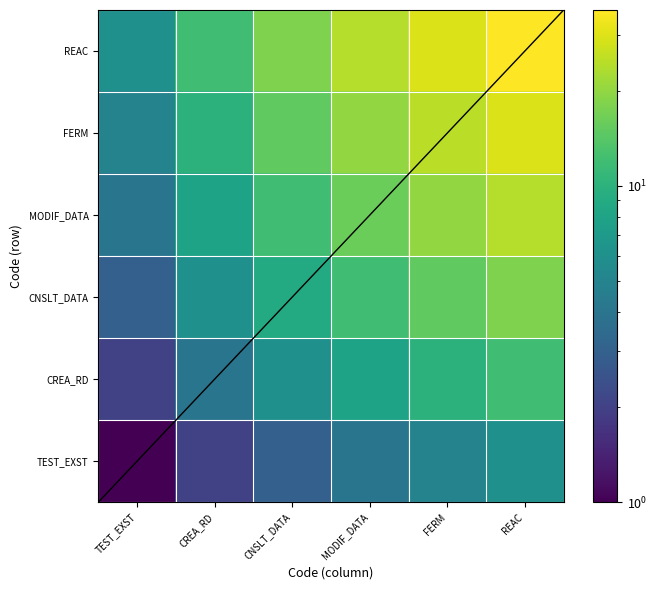

Count the number of data series in this chart.

6